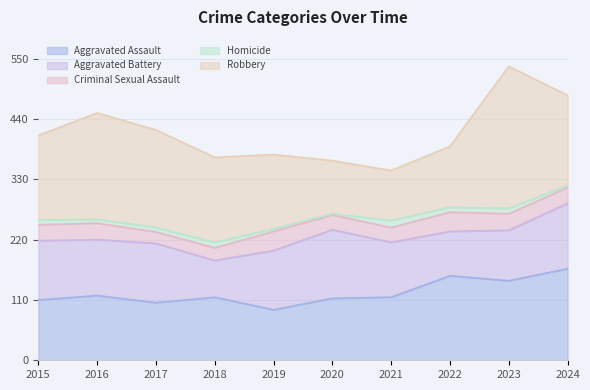

Is it true that Aggravated Battery equals 66 at 2016?

False